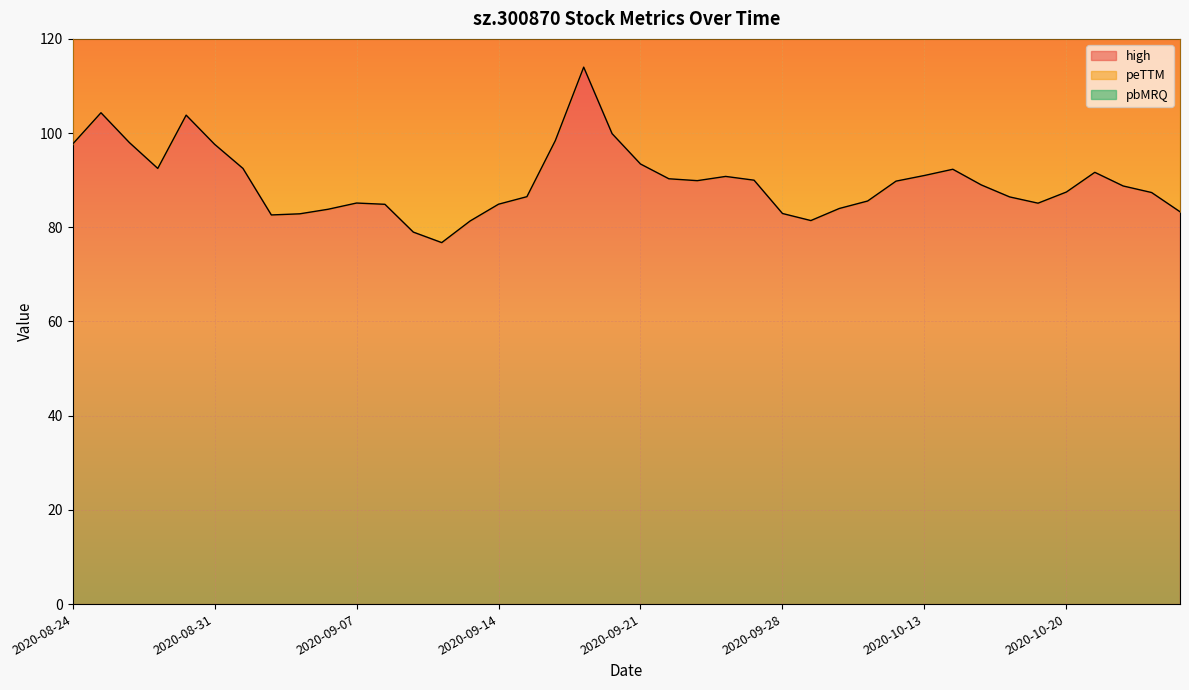

What is the difference between the maximum and minimum values in the pbMRQ series?

5.3